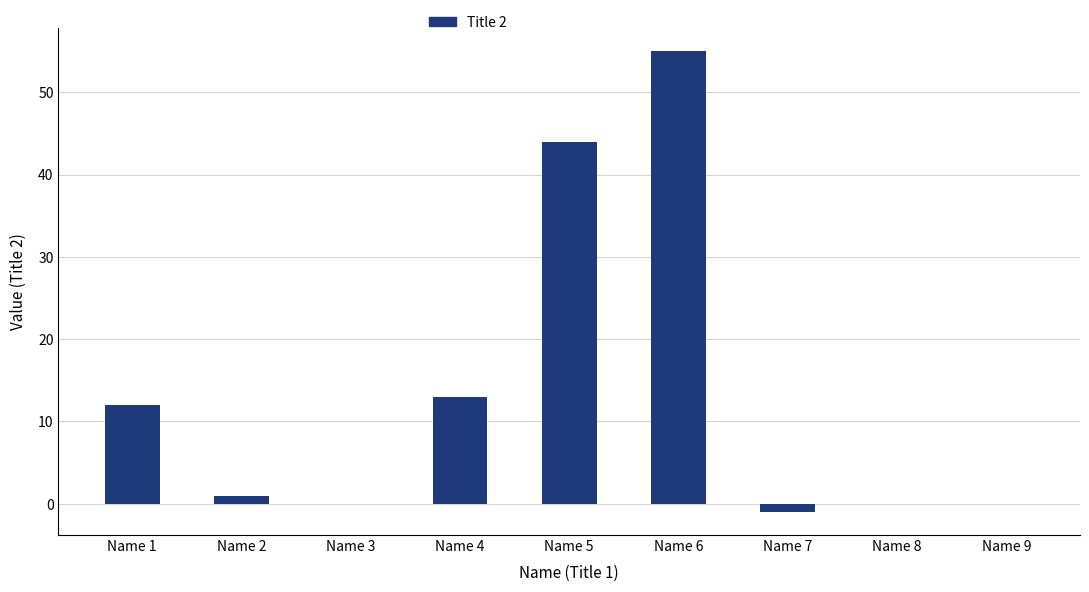

The chart shows a value of 65 at Name 5. True or false?

False